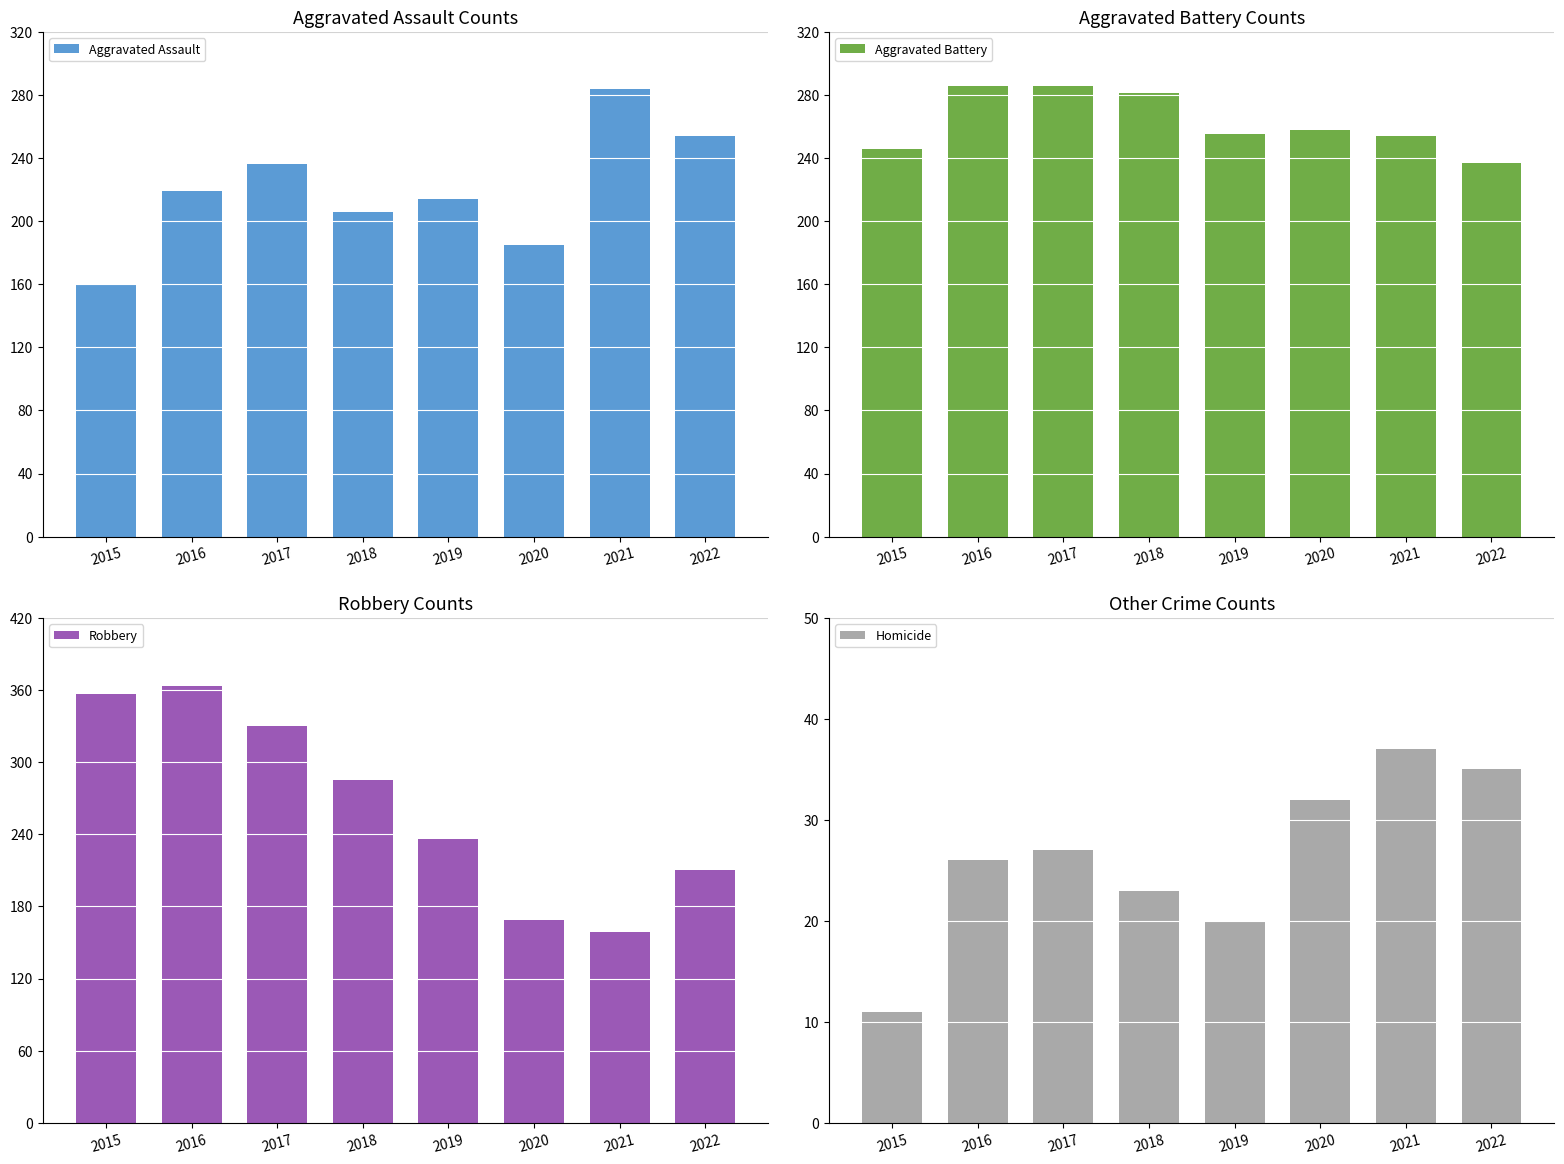

At how many categories does at least one series exceed 338?

2